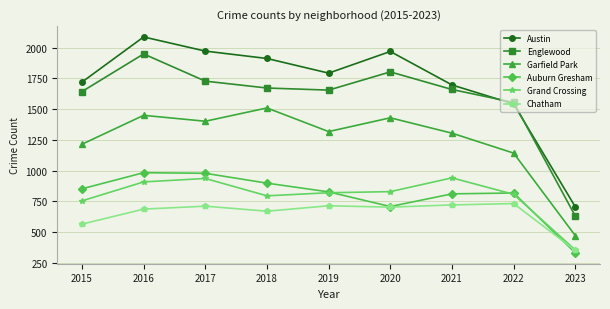

True or false: Englewood and Chatham cross at least once.

False